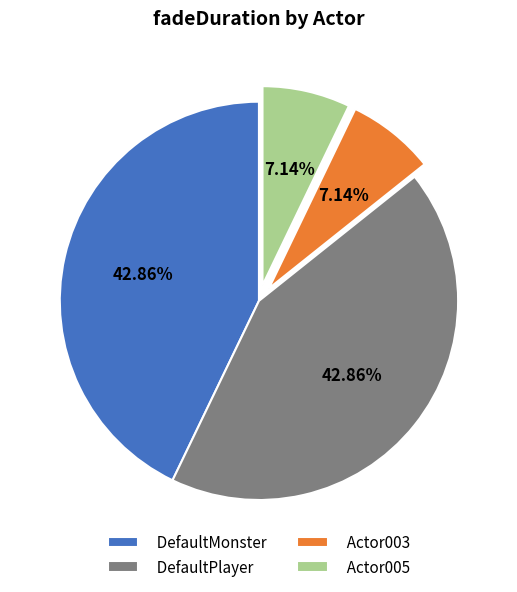

Is there a majority slice in this chart?

No